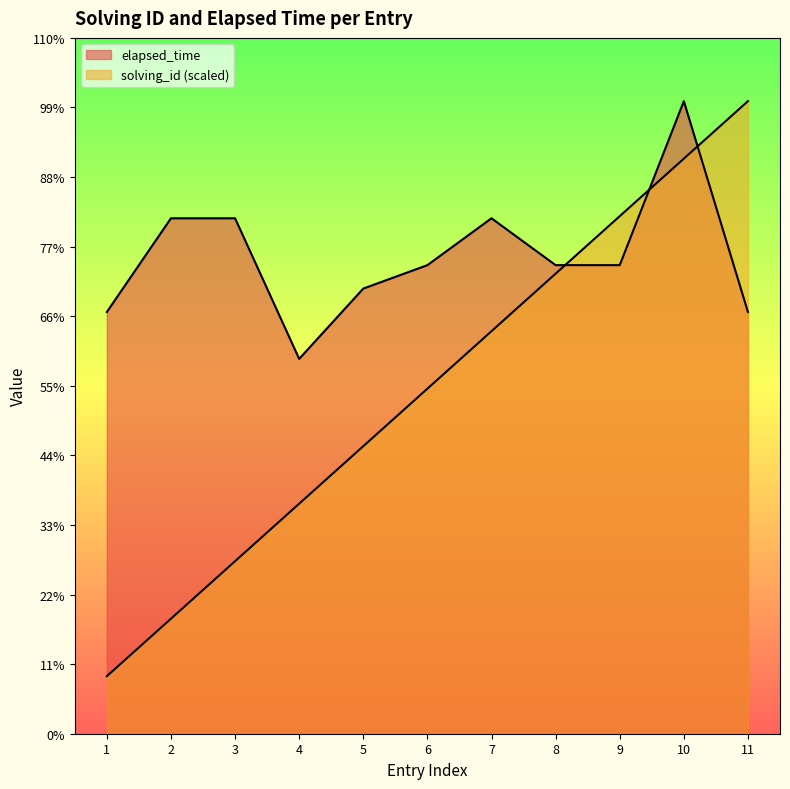

What is the sum of all solving_id values?

162000.0